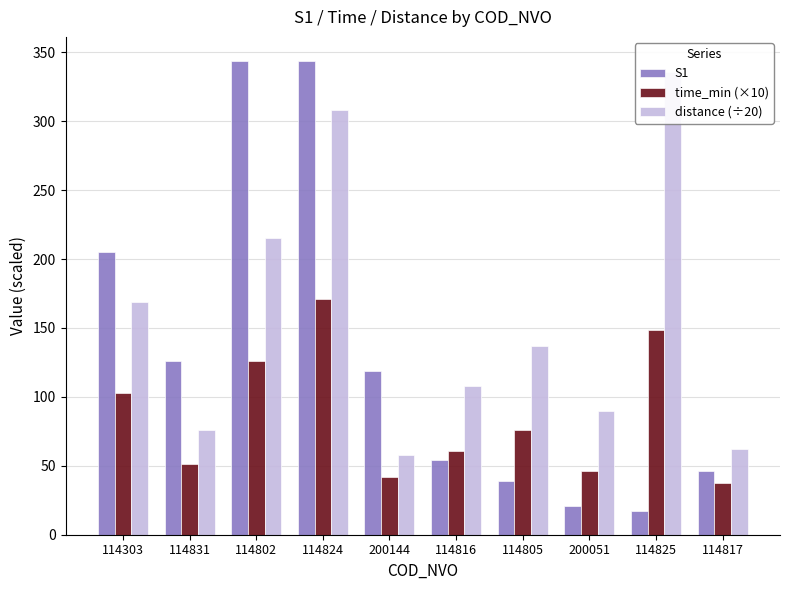

Where is S1 nearest to the value 180?

114303